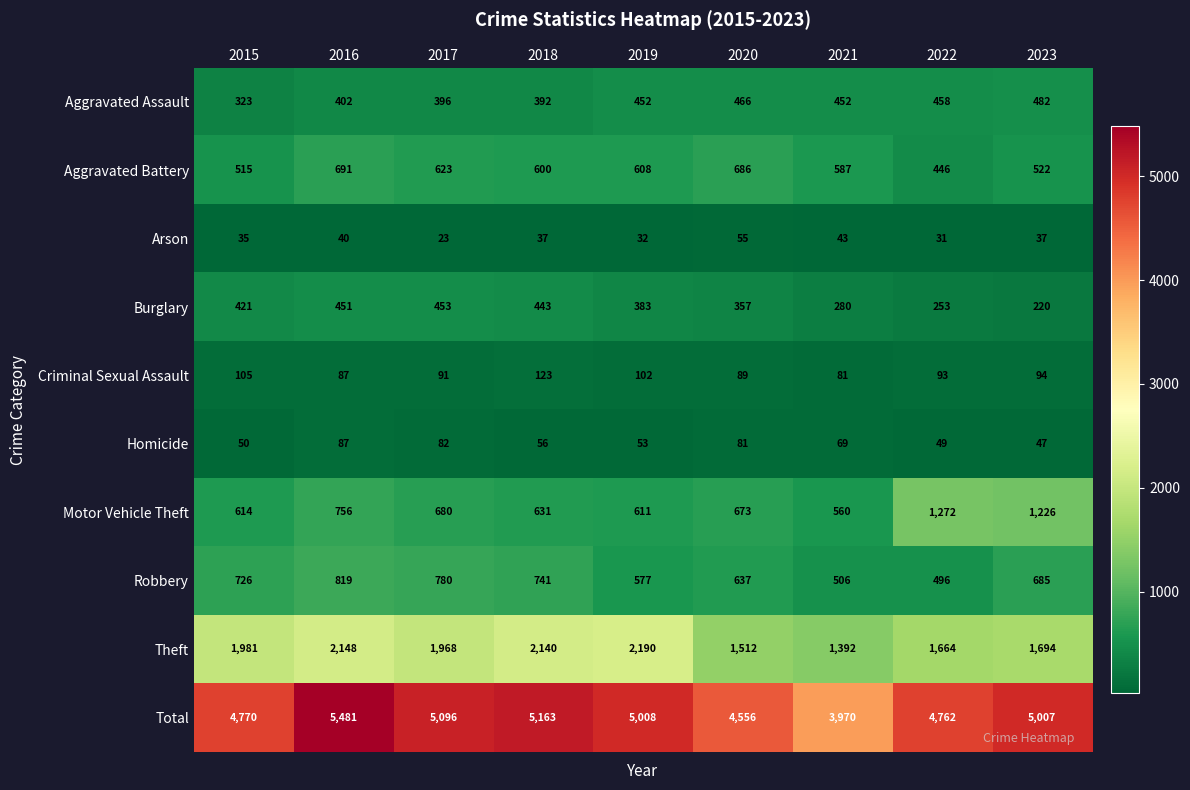

What is the approximate value of Criminal Sexual Assault at 2020, to the nearest 5?

90